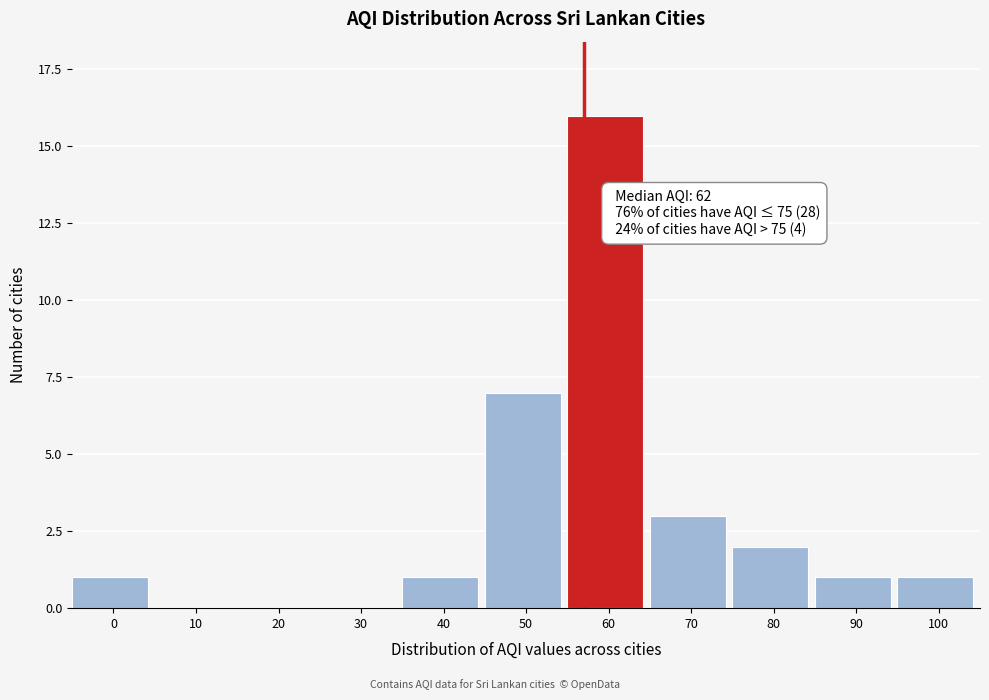

Reading right to left, what are all the values shown in this chart?

100=1	90=1	80=2	70=3	60=16	50=7	40=1	30=0	20=0	10=0	0=1